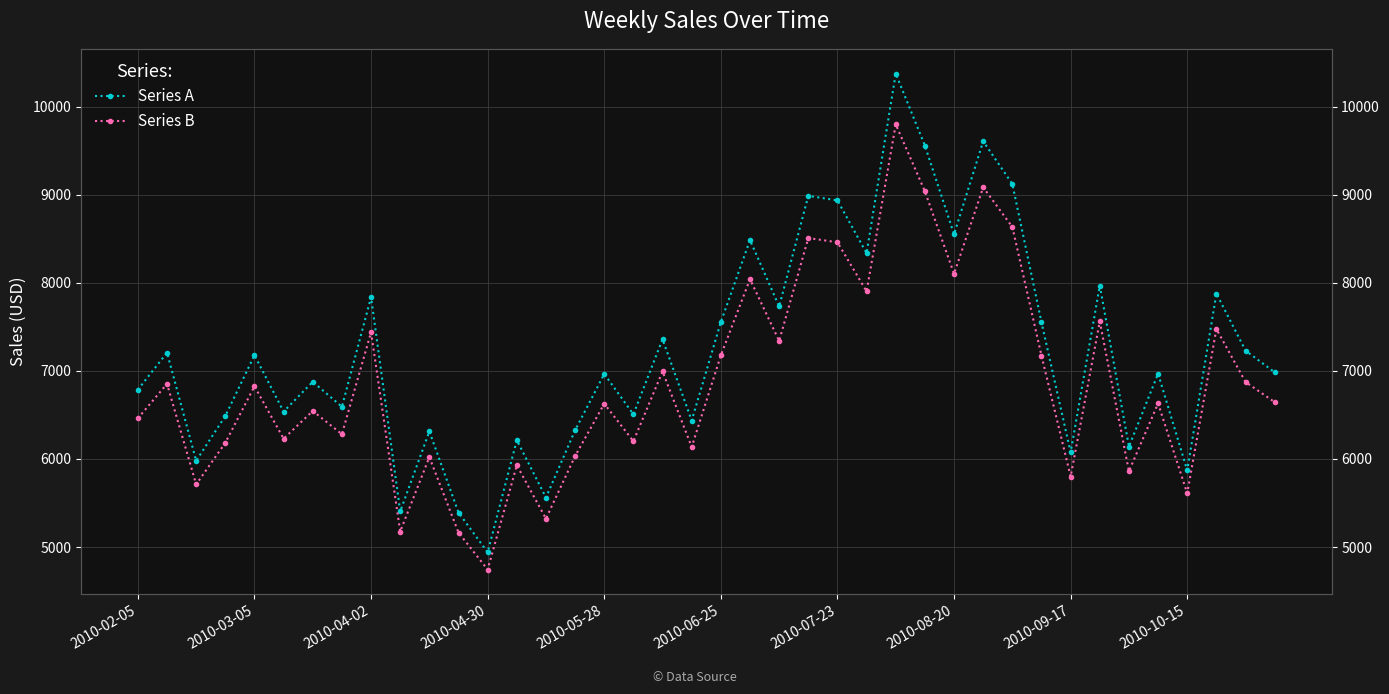

Reading right to left, what are all the values shown in this chart?

Series A: 6983.6	7229.4	7876.9	5869.6	6968.1	6140.0	7967.9	6074.7	7550.4	9120.8	9605.7	8550.0	9556.6	10373.3	8335.0	8934.7	8986.3	7730.5	8483.9	7554.1	6435.9	7358.2	6506.4	6964.7	6325.1	5561.4	6213.2	4939.8	5391.7	6312.4	5403.9	7836.9	6592.2	6876.2	6537.0	7177.5	6487.4	5979.4	7206.8	6786.0
Series B: 6644.8	6873.3	7475.5	5608.7	6630.3	5860.2	7560.1	5799.5	7171.9	8632.3	9083.3	8101.5	9037.6	9797.1	7901.5	8459.2	8507.3	7339.3	8040.1	7175.3	6135.4	6993.1	6200.9	6627.1	6032.4	5322.1	5928.3	4744.0	5164.3	6020.6	5175.6	7438.3	6280.7	6544.8	6229.4	6825.1	6183.3	5710.9	6852.3	6461.0